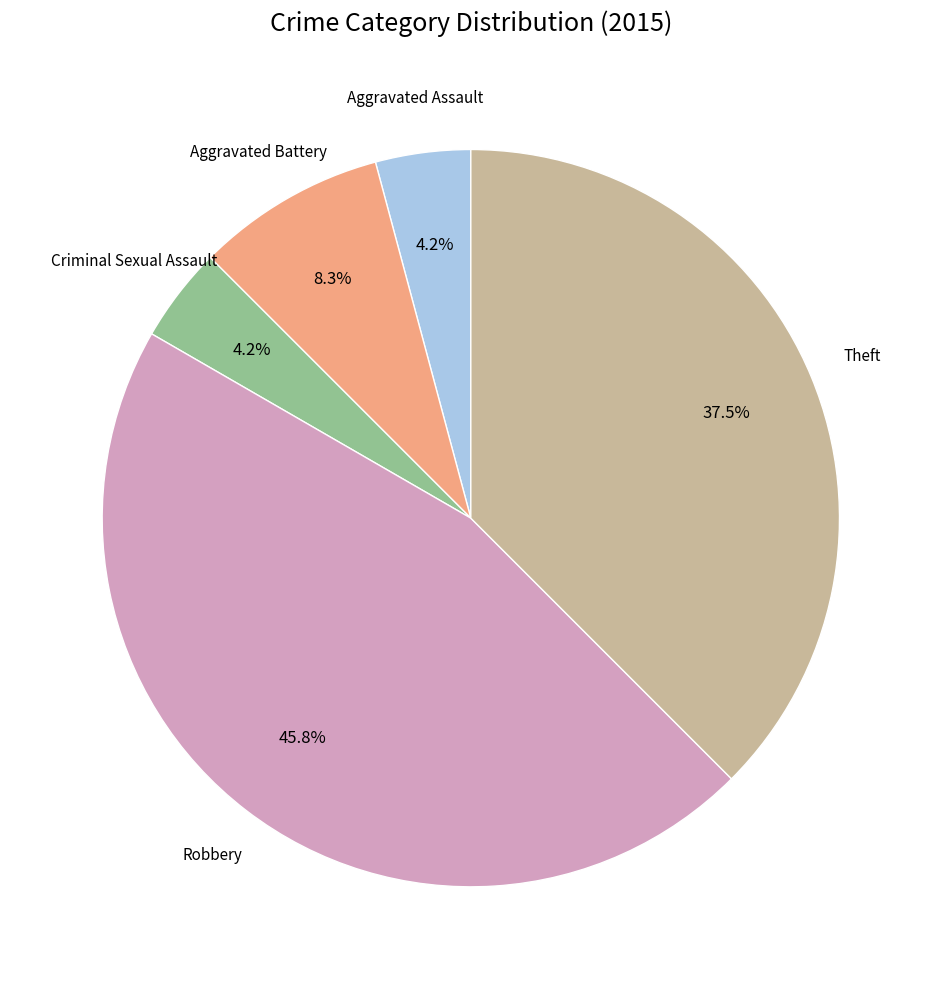

Is there any slice that represents more than half of the pie?

No